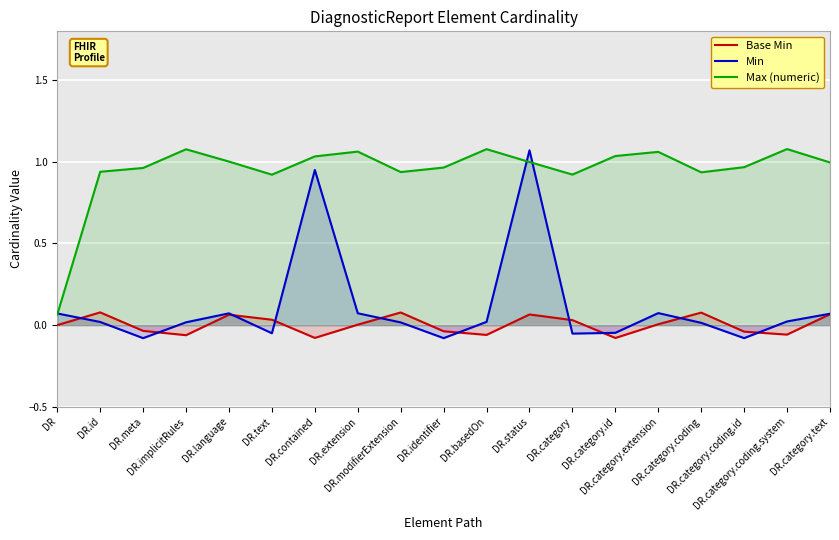

How many values in Base Min are above zero?

10